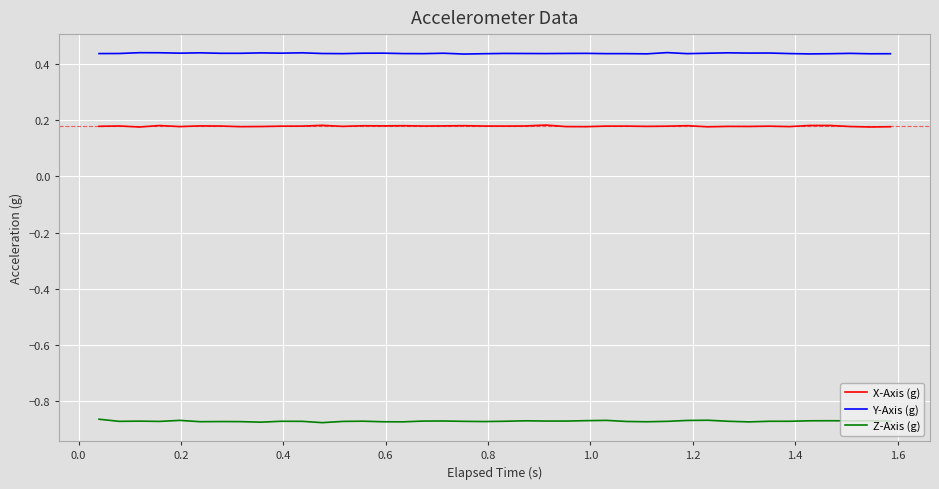

At how many categories does at least one series exceed 0?

40